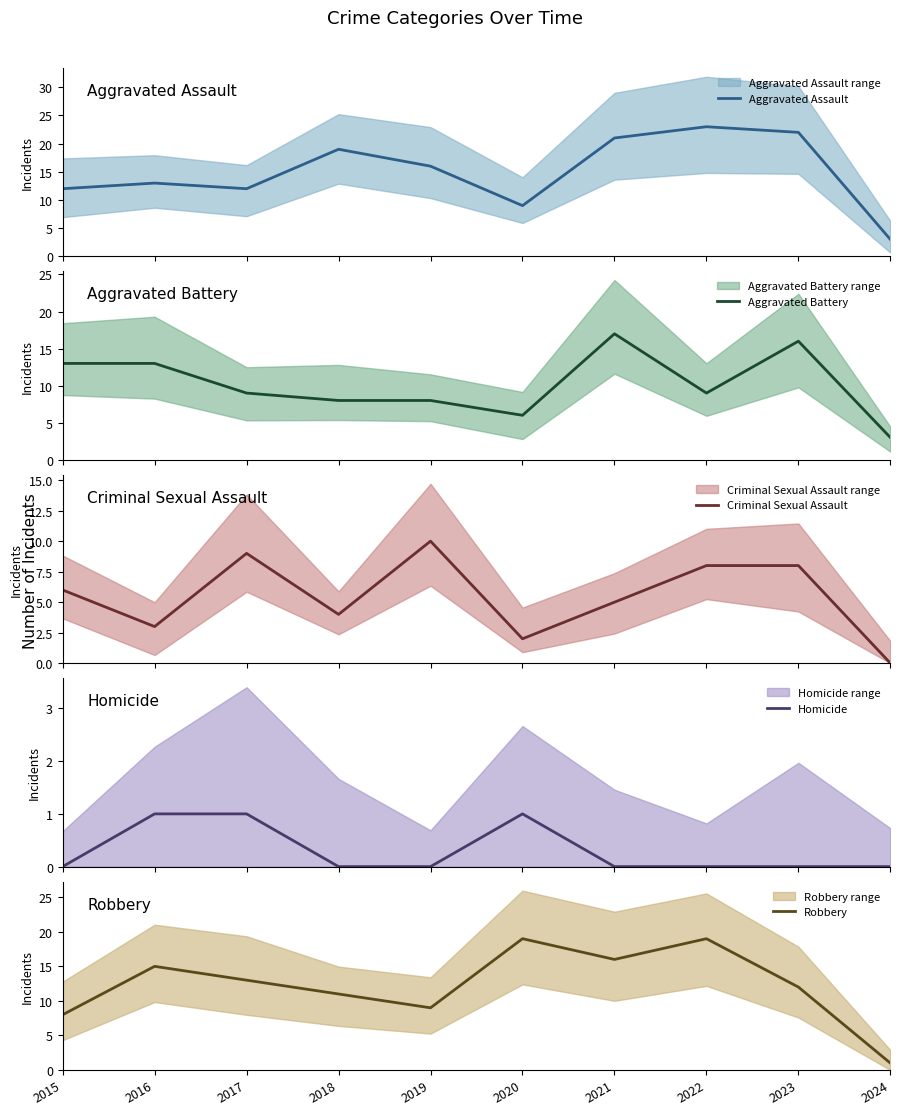

Which has a higher value, 2018 or 2022?

2022